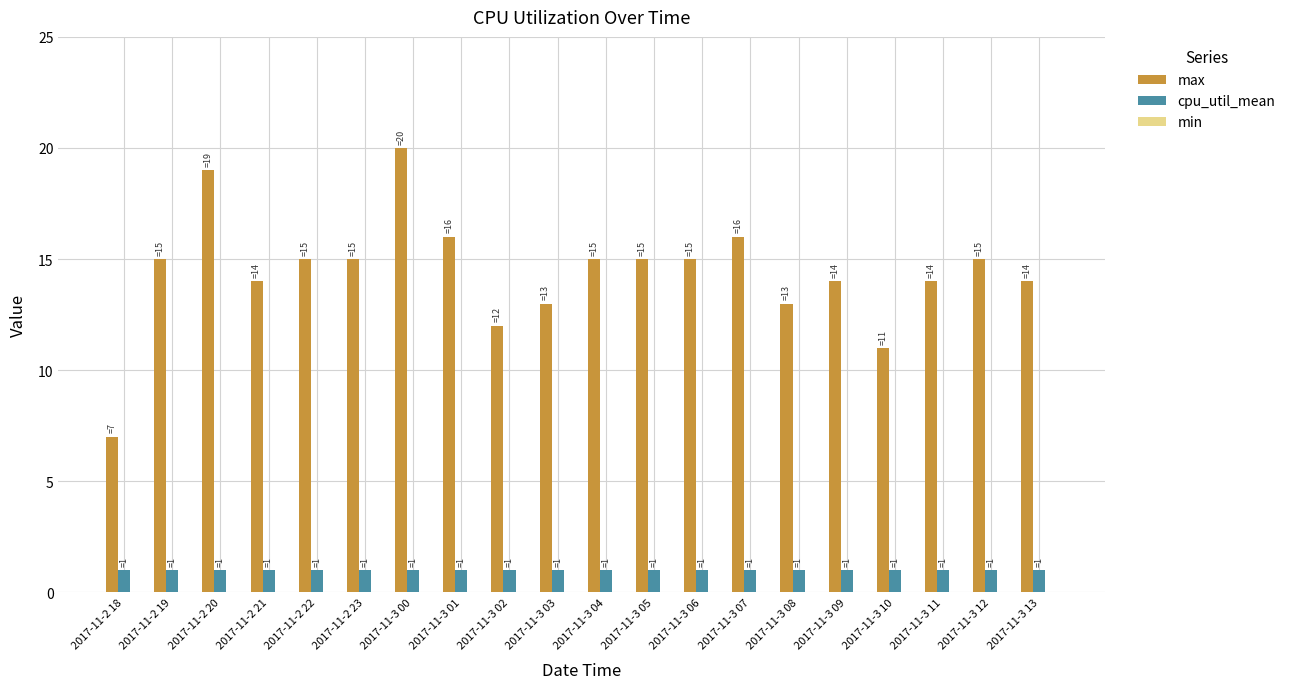

What is the sum of the max values at 2017-11-3 07 and 2017-11-3 01?

32